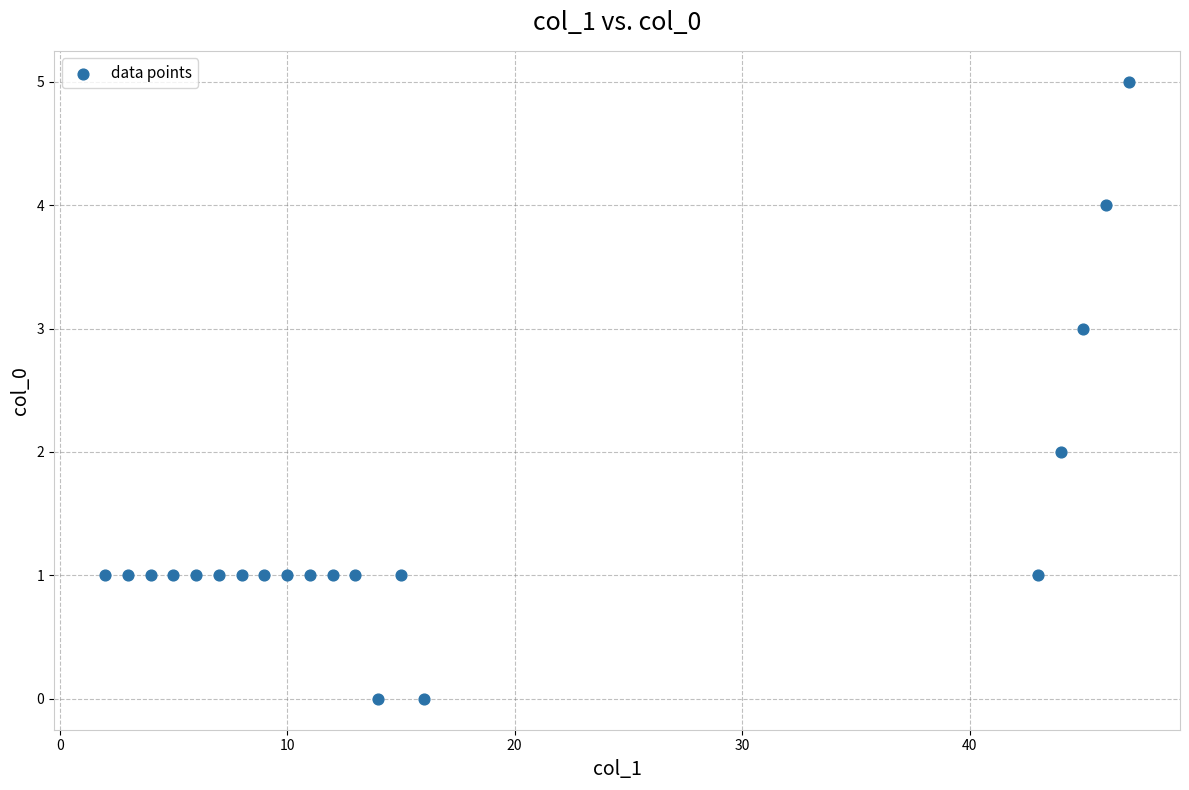

What is the range of X values (max minus min)?

45